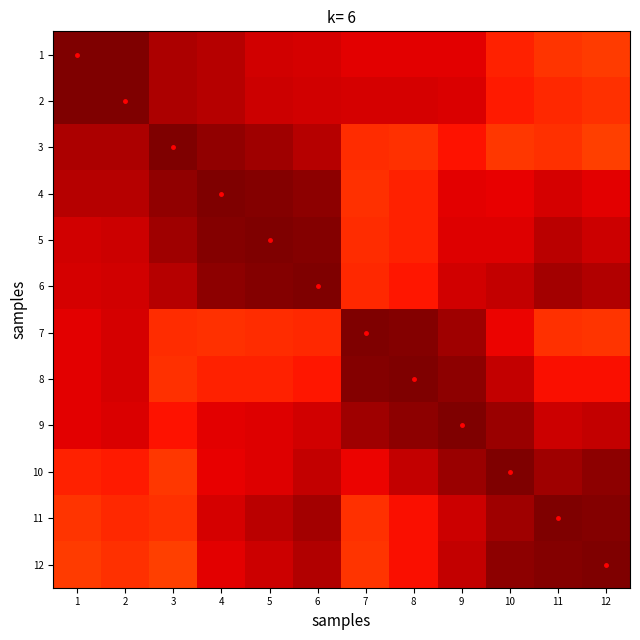

Reading right to left, extract all data points from this chart.

1: 12=1.7	11=1.7	10=1.7	9=1.8	8=1.8	7=1.8	6=1.8	5=1.9	4=1.9	3=1.9	2=2.0	1=2.0
2: 12=1.7	11=1.7	10=1.8	9=1.8	8=1.8	7=1.8	6=1.9	5=1.9	4=1.9	3=1.9	2=2.0	1=2.0
3: 12=1.7	11=1.7	10=1.7	9=1.8	8=1.7	7=1.7	6=1.9	5=1.9	4=2.0	3=2.0	2=1.9	1=1.9
4: 12=1.8	11=1.8	10=1.8	9=1.8	8=1.7	7=1.7	6=2.0	5=2.0	4=2.0	3=2.0	2=1.9	1=1.9
5: 12=1.9	11=1.9	10=1.8	9=1.8	8=1.7	7=1.7	6=2.0	5=2.0	4=2.0	3=1.9	2=1.9	1=1.9
6: 12=1.9	11=1.9	10=1.9	9=1.9	8=1.8	7=1.7	6=2.0	5=2.0	4=2.0	3=1.9	2=1.9	1=1.8
7: 12=1.7	11=1.7	10=1.8	9=1.9	8=2.0	7=2.0	6=1.7	5=1.7	4=1.7	3=1.7	2=1.8	1=1.8
8: 12=1.8	11=1.8	10=1.9	9=2.0	8=2.0	7=2.0	6=1.8	5=1.7	4=1.7	3=1.7	2=1.8	1=1.8
9: 12=1.9	11=1.9	10=1.9	9=2.0	8=2.0	7=1.9	6=1.9	5=1.8	4=1.8	3=1.8	2=1.8	1=1.8
10: 12=2.0	11=1.9	10=2.0	9=1.9	8=1.9	7=1.8	6=1.9	5=1.8	4=1.8	3=1.7	2=1.8	1=1.7
11: 12=2.0	11=2.0	10=1.9	9=1.9	8=1.8	7=1.7	6=1.9	5=1.9	4=1.8	3=1.7	2=1.7	1=1.7
12: 12=2.0	11=2.0	10=2.0	9=1.9	8=1.8	7=1.7	6=1.9	5=1.9	4=1.8	3=1.7	2=1.7	1=1.7